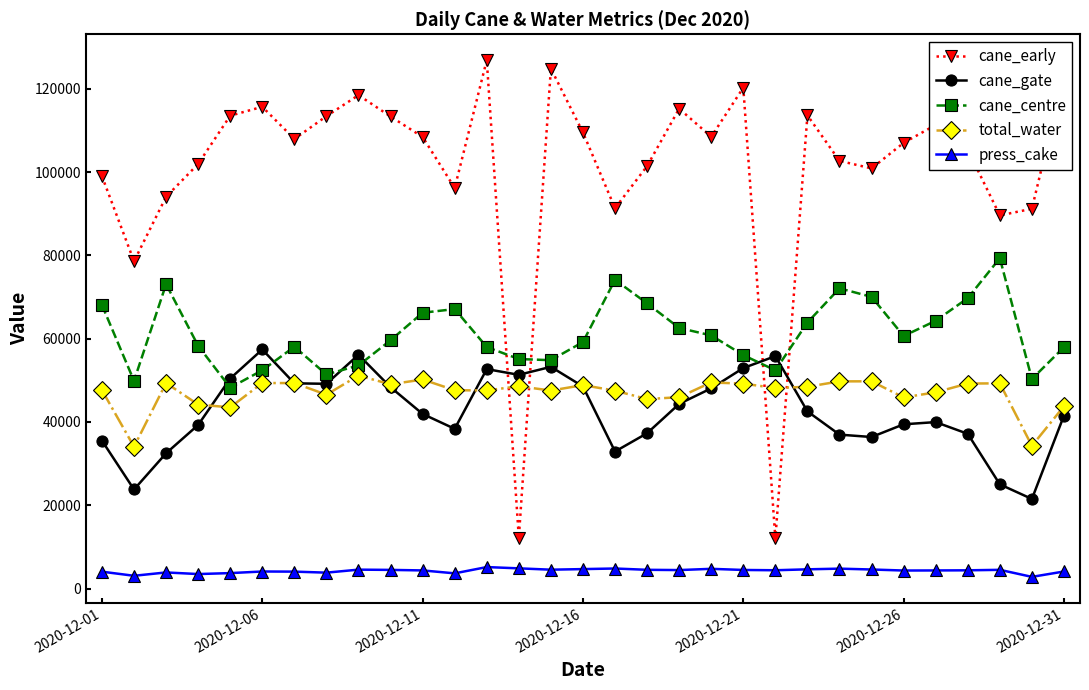

After their last crossing, which series has the higher values: cane_early or cane_gate?

cane_early